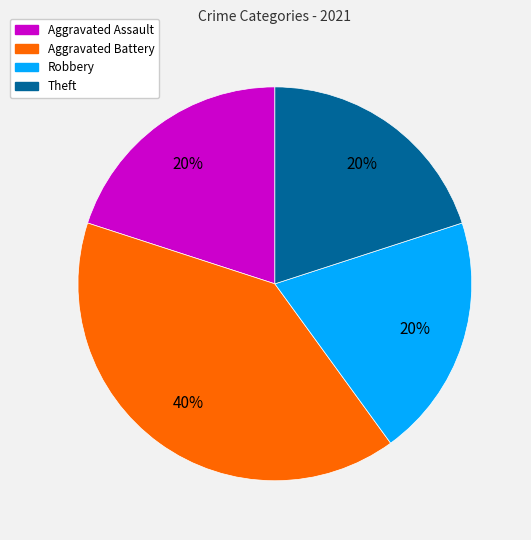

Which slice is the largest?

Aggravated Battery